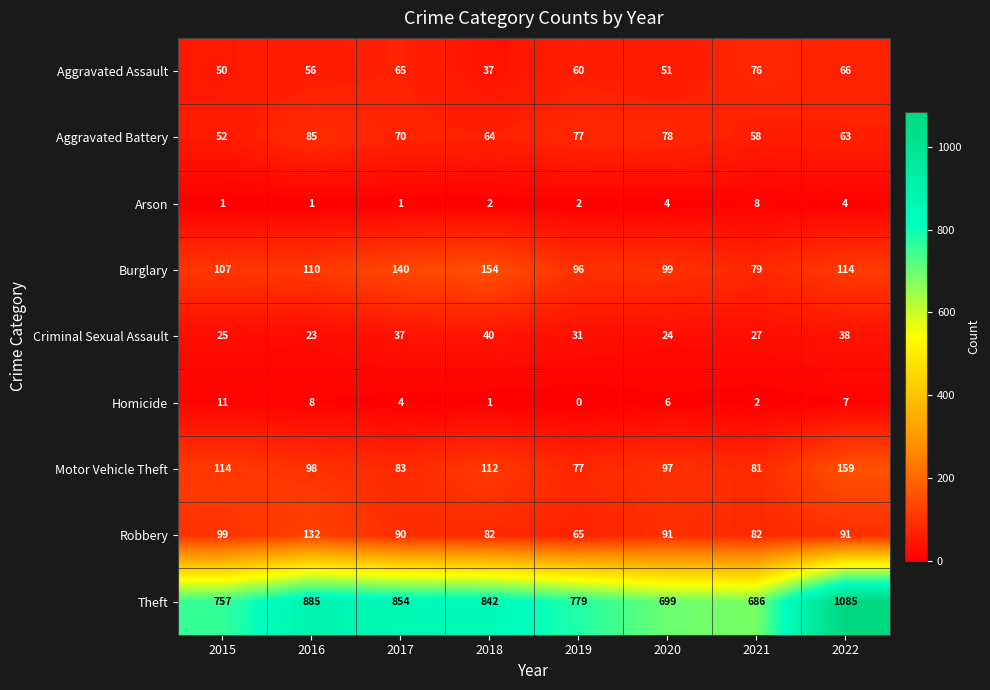

How many data points in Homicide are less than 6?

4